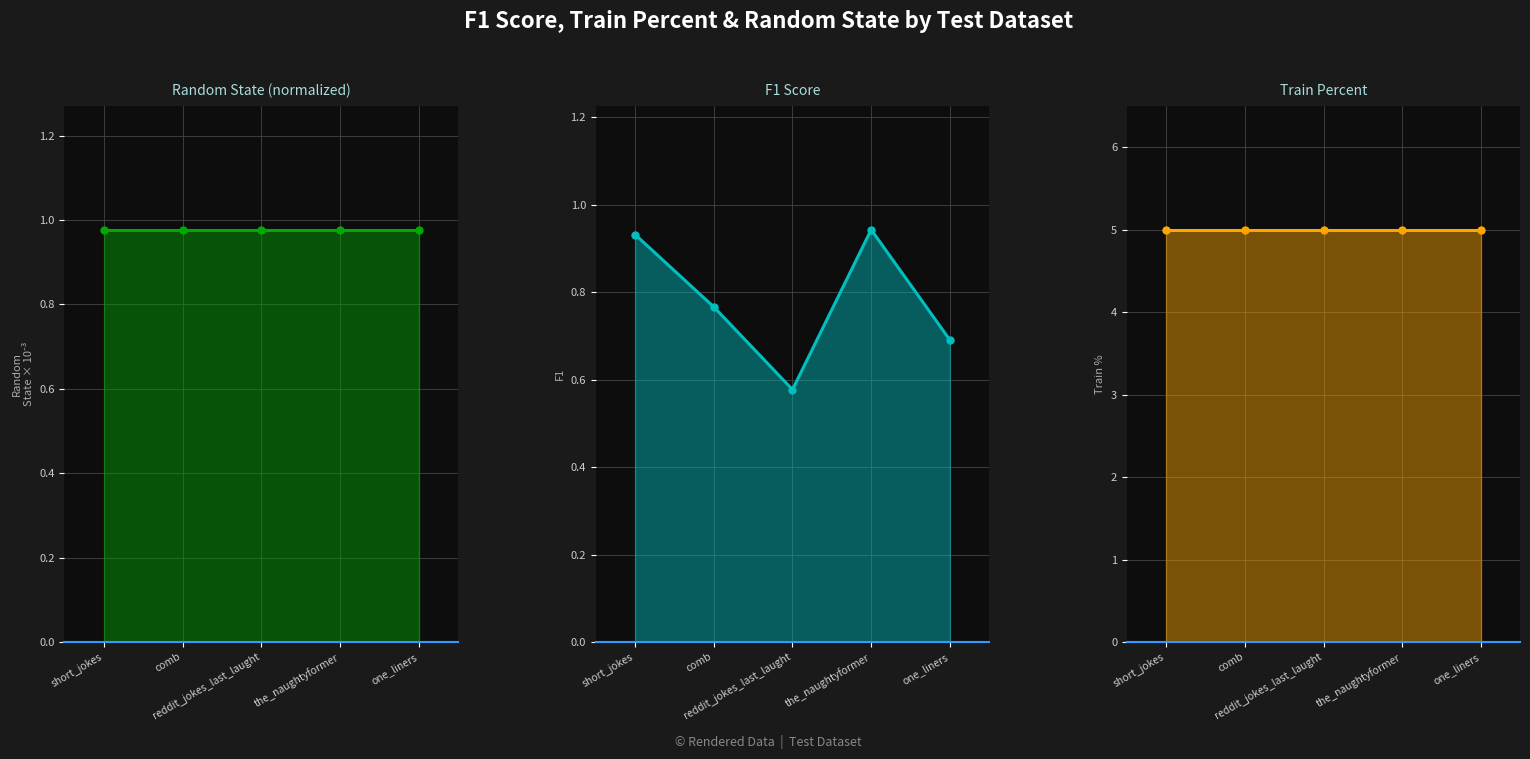

Which category has the highest value across all series?

short_jokes